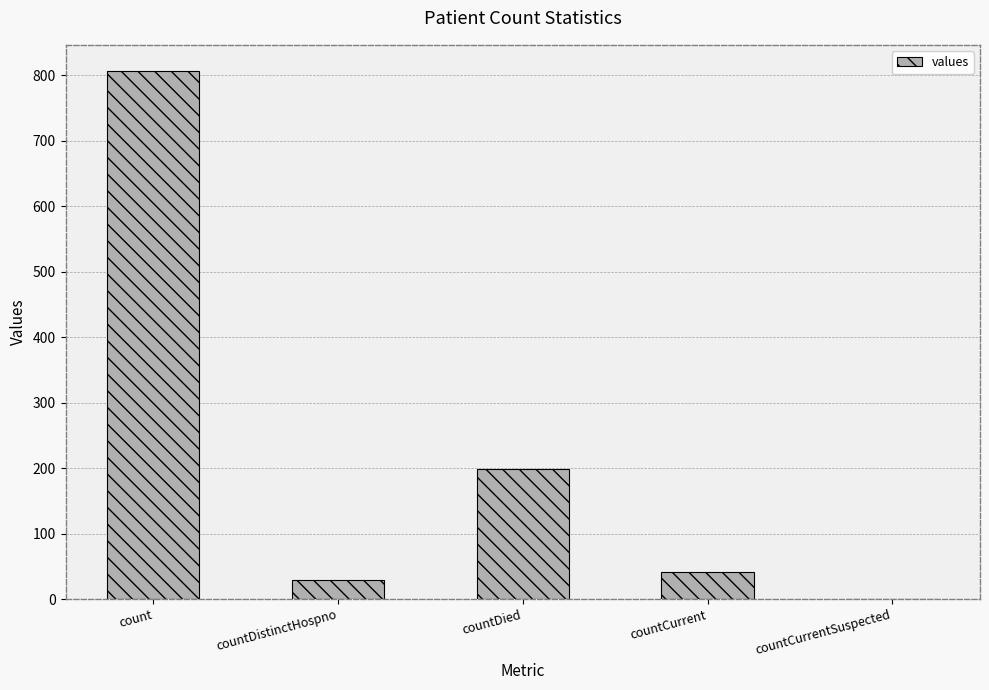

What is the sum of the values at countCurrent and countDistinctHospno?

71